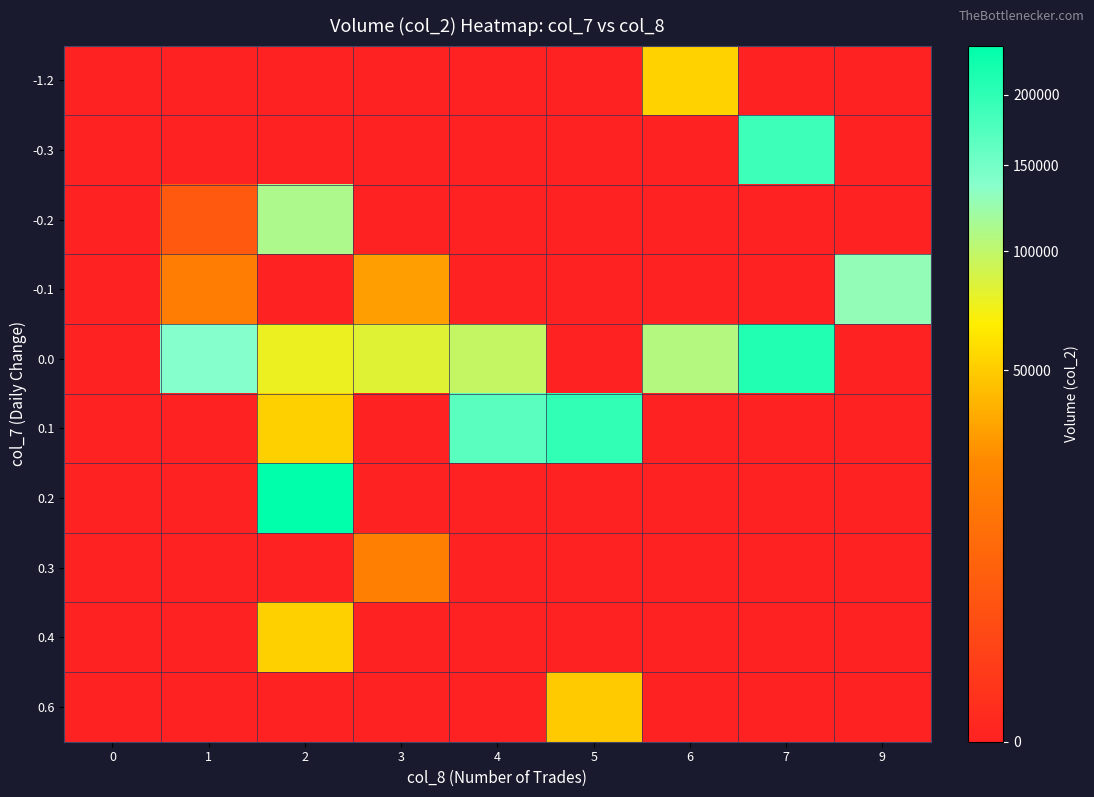

How many categories are shown in the chart?

9